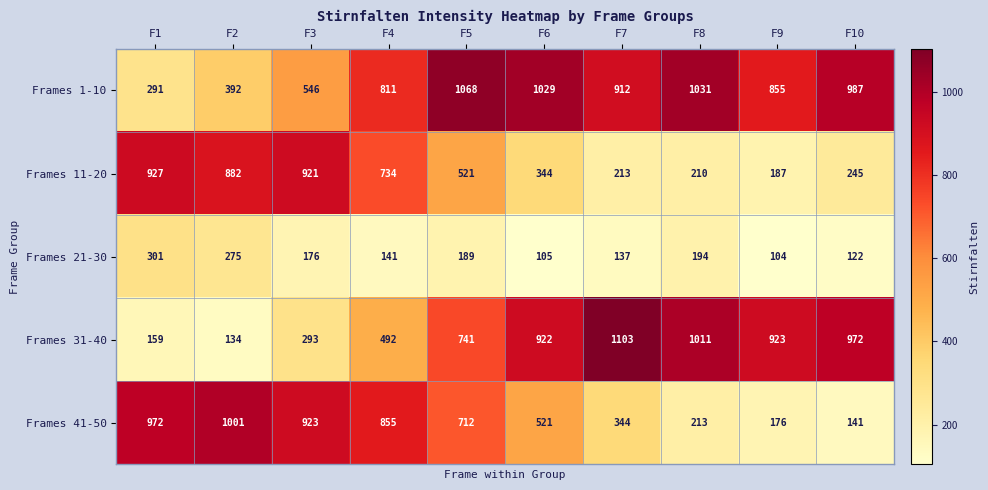

What is the difference between the second highest and minimum values in the Frames 21-30 series?

171